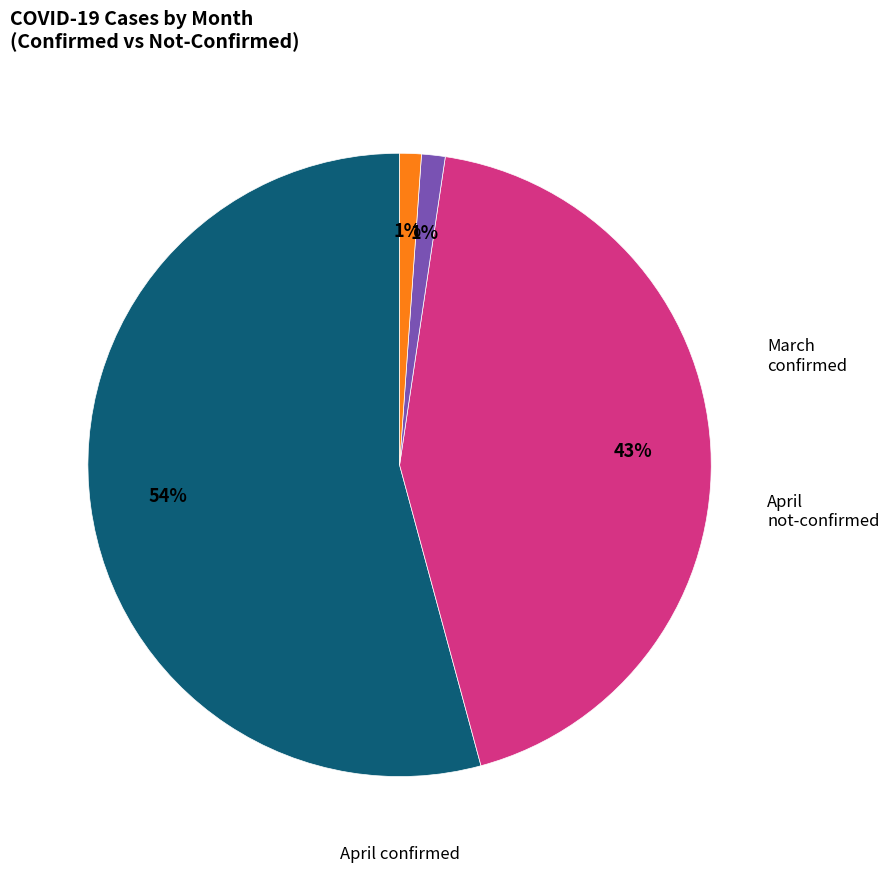

Does any single category account for the majority?

Yes